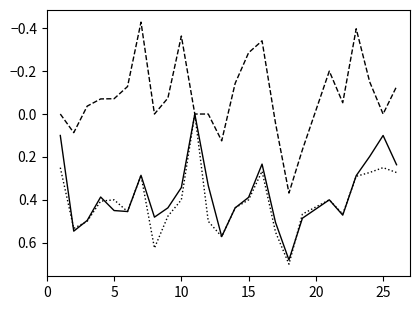

How many lines are shown in the chart?

3